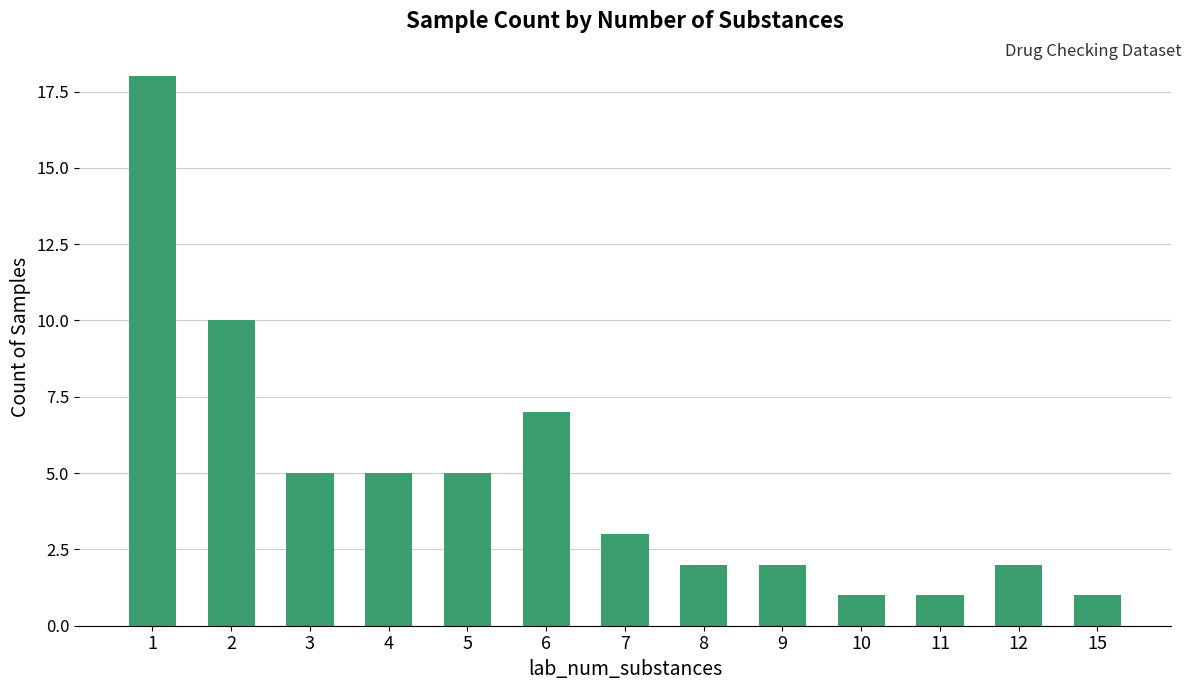

What is the smallest value displayed?

1